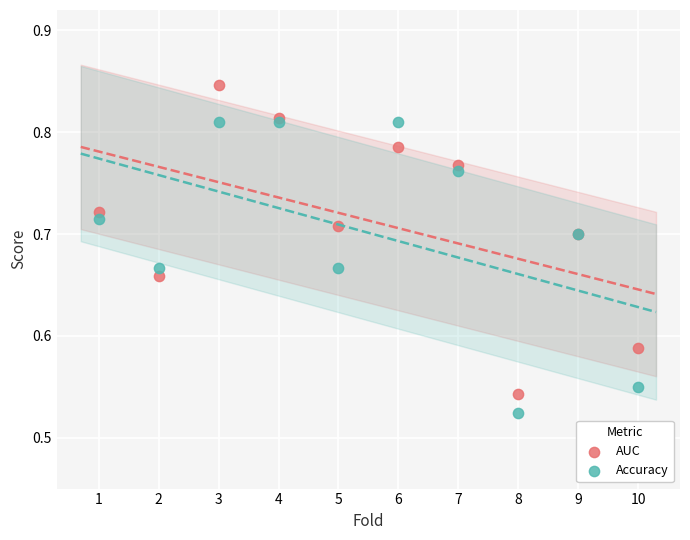

What is the X range (max minus min) for the scatter plot?

9.0